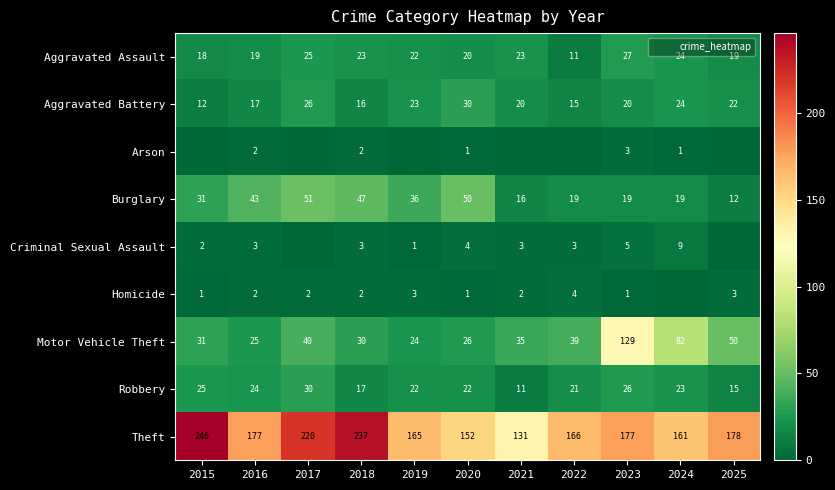

At which category is the sum across all series the highest?

2023